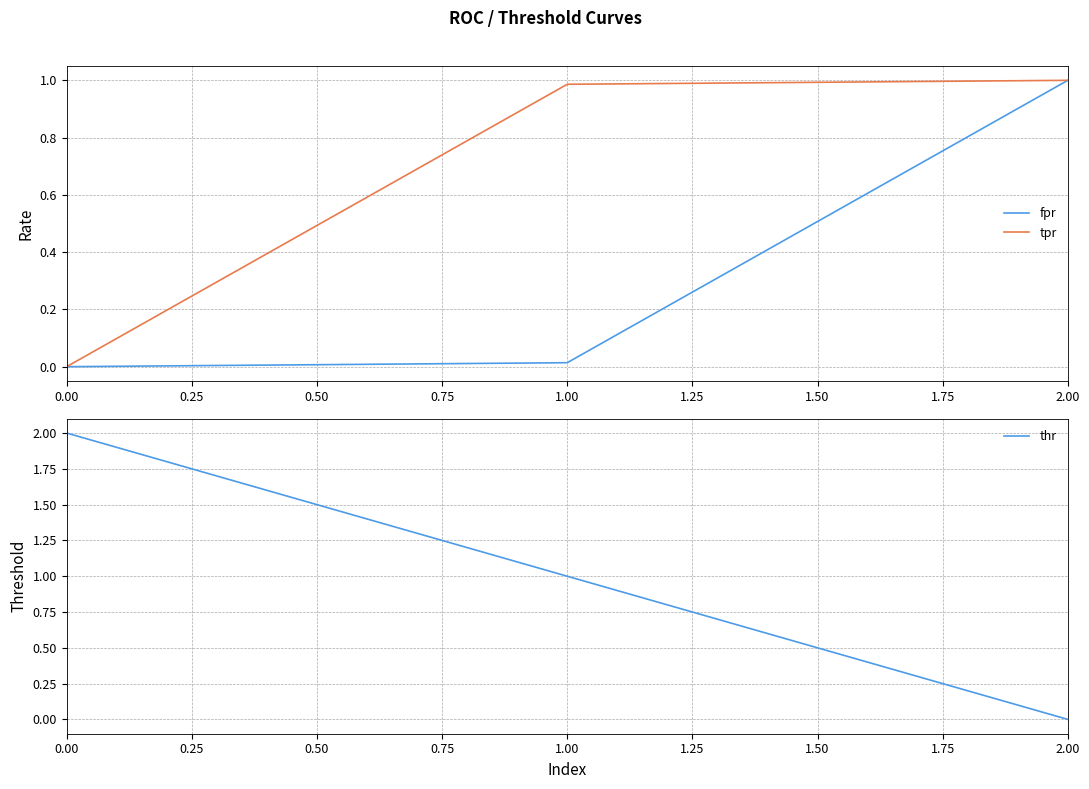

At which label does fpr reach its peak?

2.00